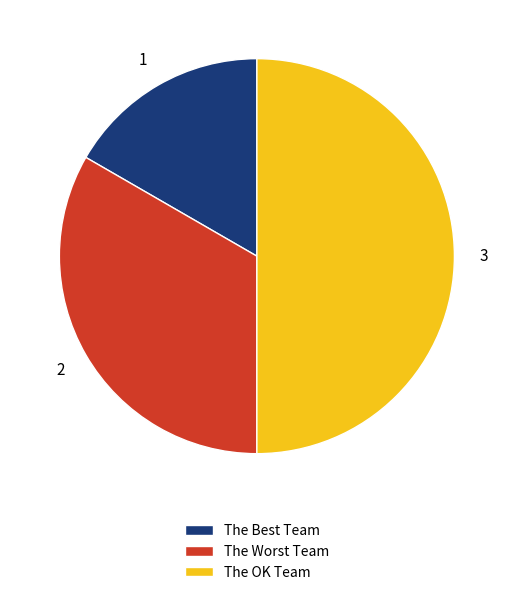

How many slices are in this pie chart?

3